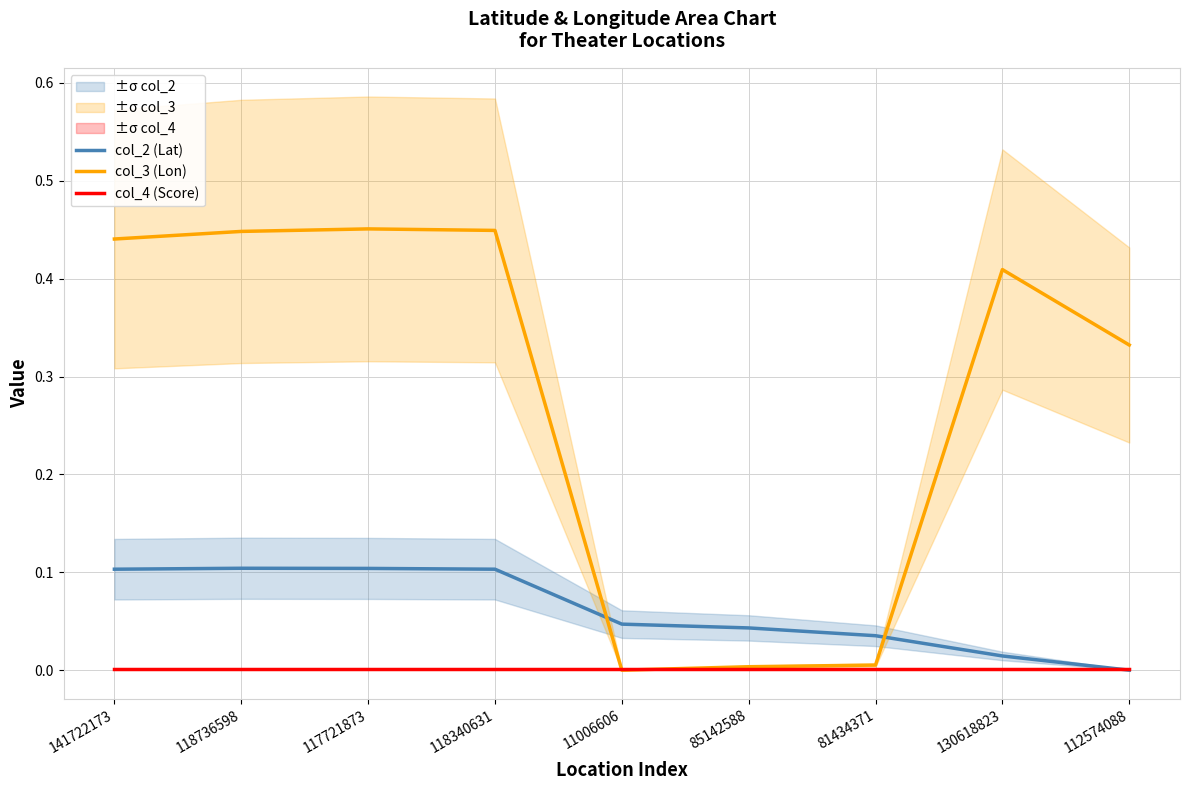

Which series ends up on top after the final intersection of col_4 (Score) and col_3 (Lon)?

col_3 (Lon)